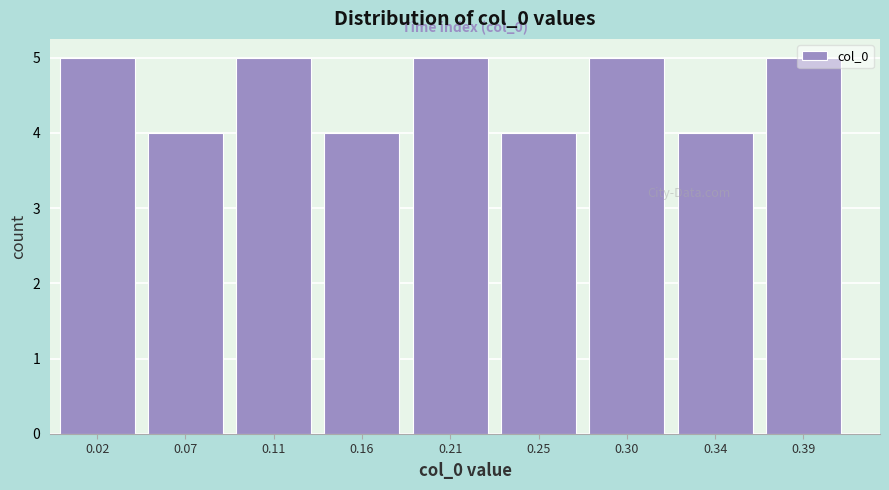

What is the value of the 7th bar from the left?

5